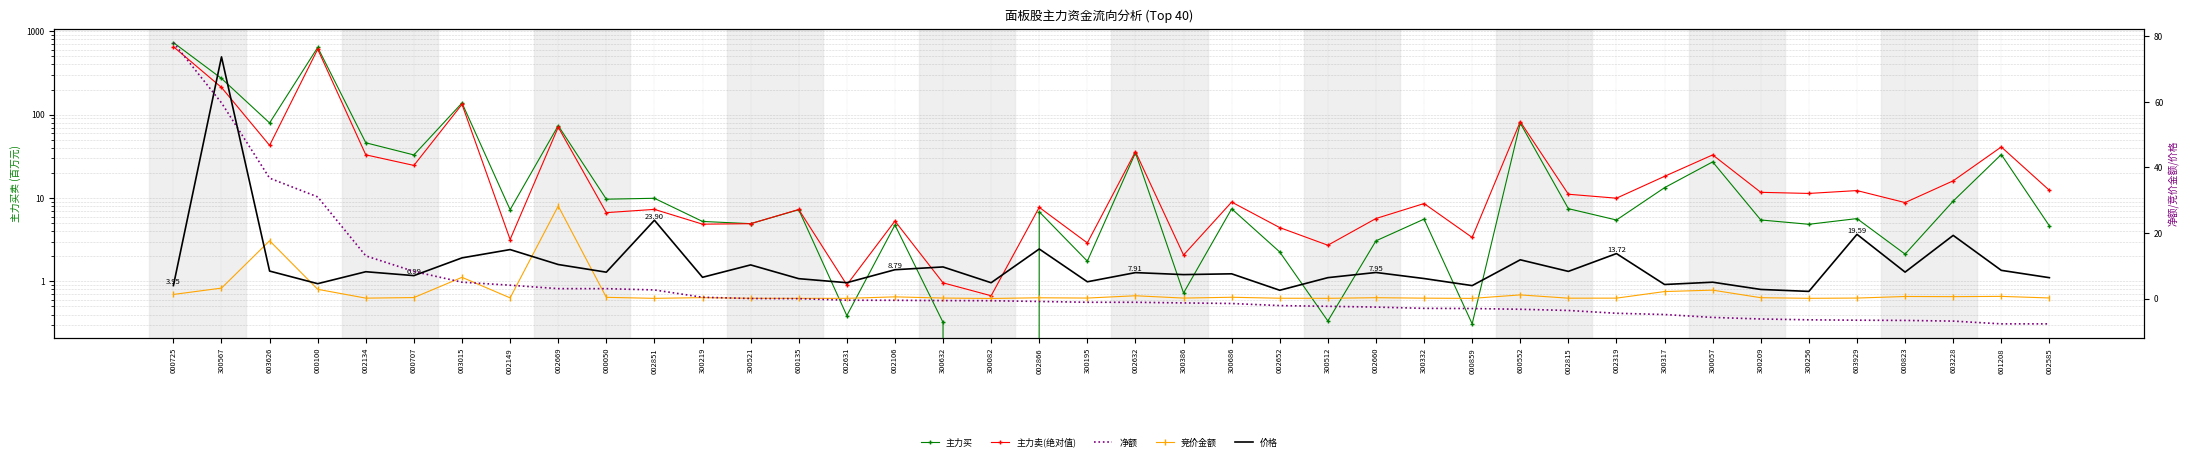

Between 300082 and 300686, which series saw the biggest shift?

主力卖(绝对值)